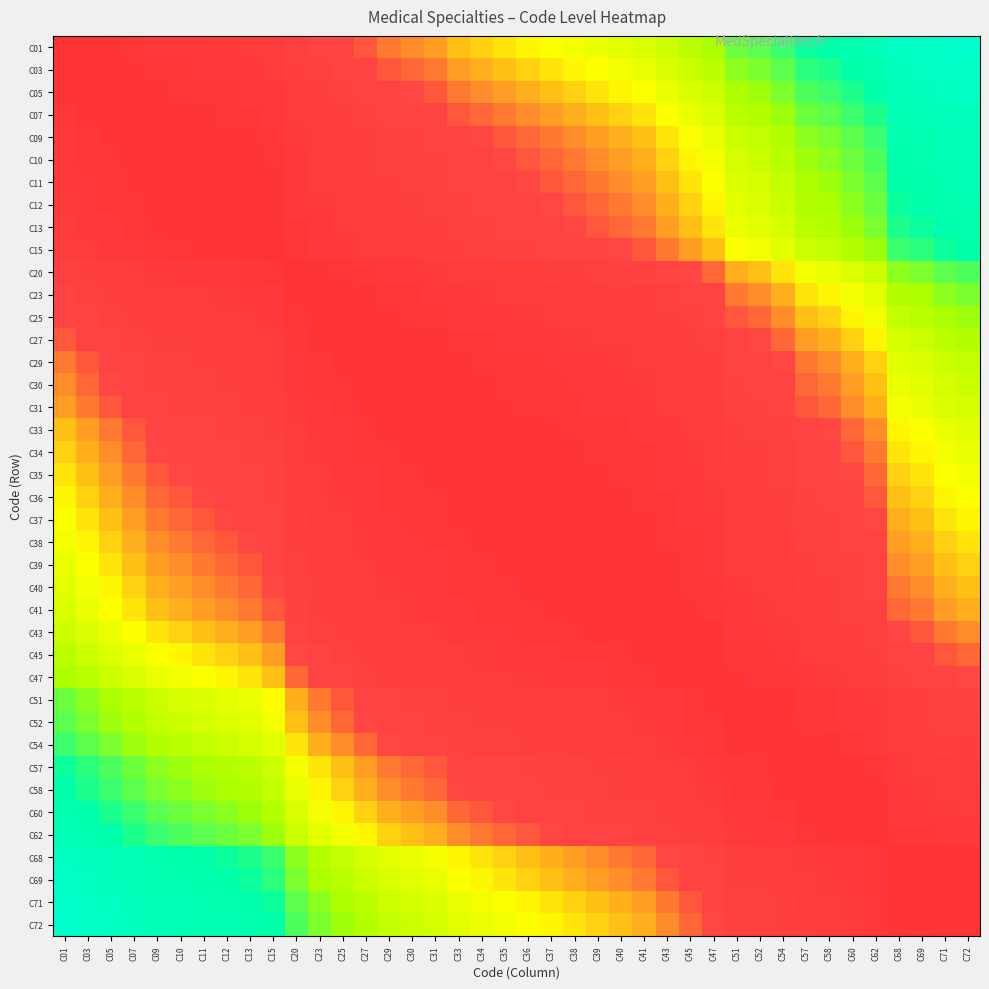

List the series in order of their peak value, highest first.

C01, C72, C71, C03, C69, C05, C68, C07, C09, C10, C11, C62, C12, C13, C60, C15, C58, C57, C54, C20, C52, C51, C23, C25, C47, C27, C45, C29, C30, C43, C31, C41, C33, C40, C34, C39, C35, C38, C36, C37